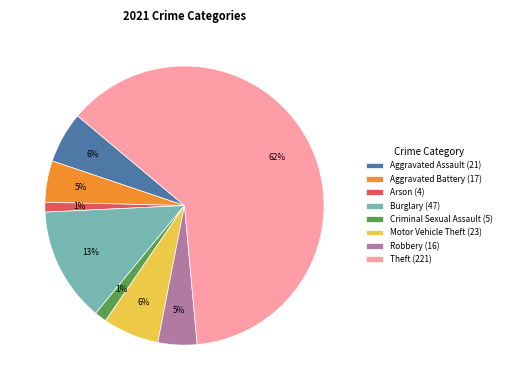

To the nearest percent, what is the average slice percentage?

12%